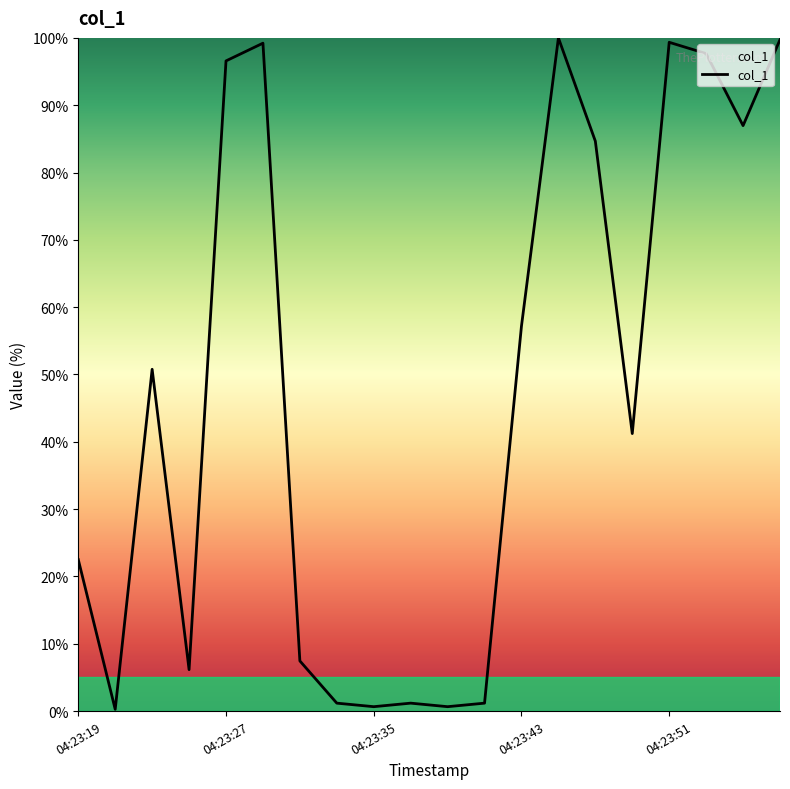

What is the maximum value shown in the chart?

100.0